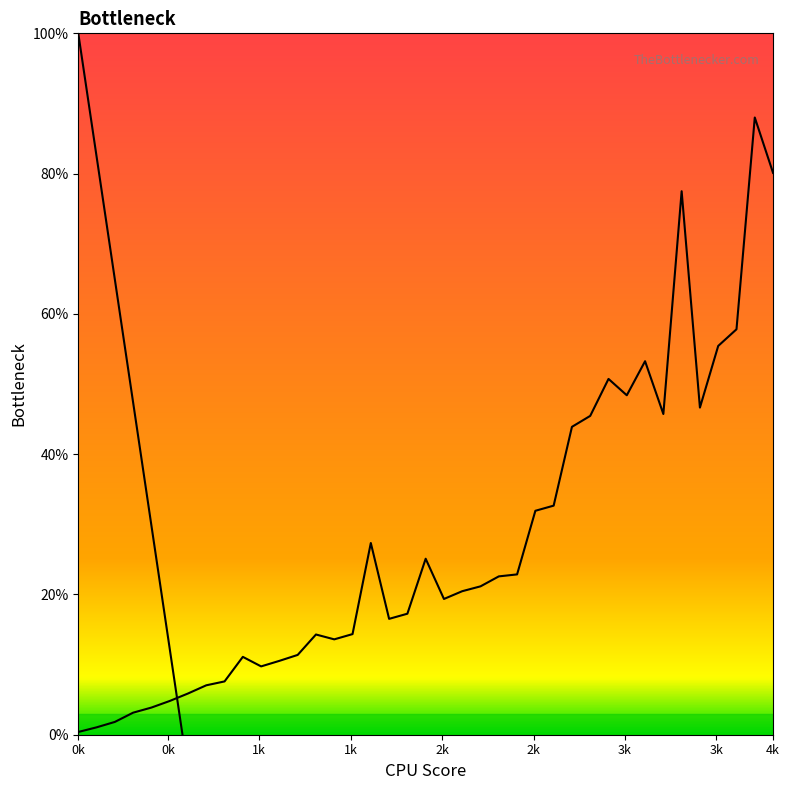

How many categories are shown in the chart?

39